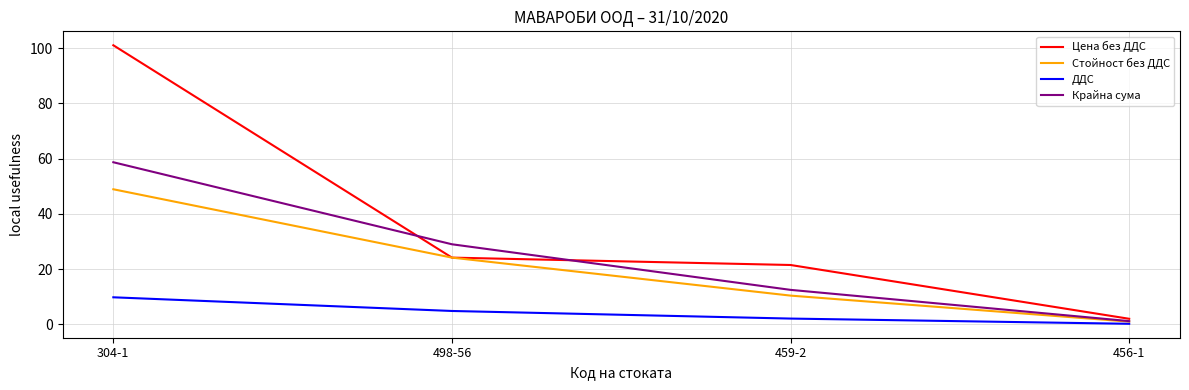

True or false: ДДС has more than 2 interior local peaks.

False